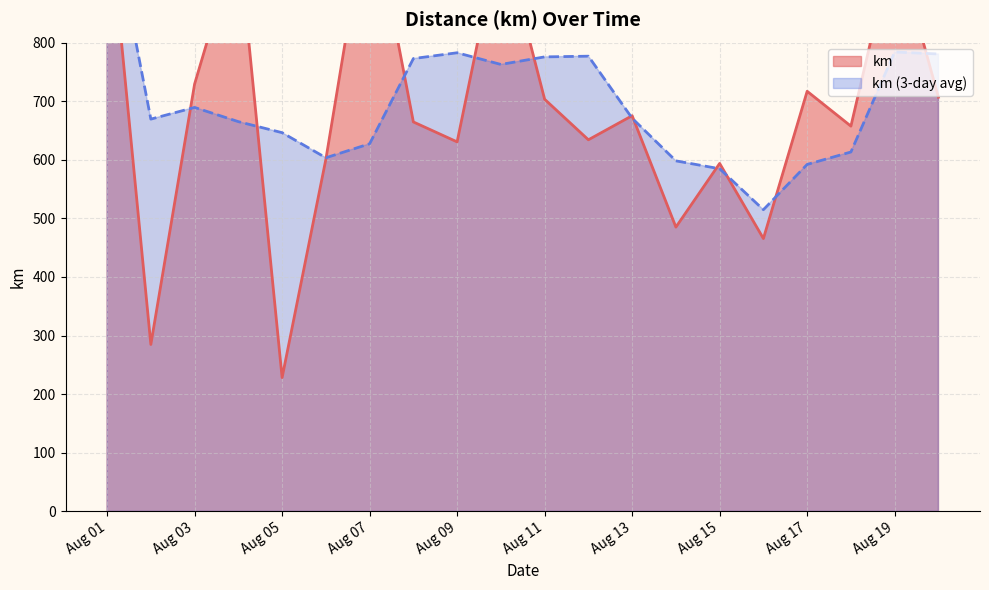

What is the sum of all values?

13832.4